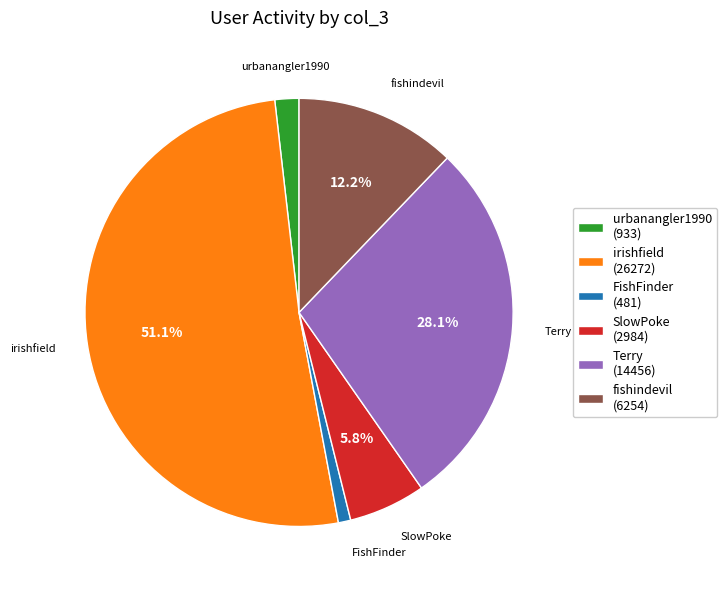

How many slices are in this pie chart?

6